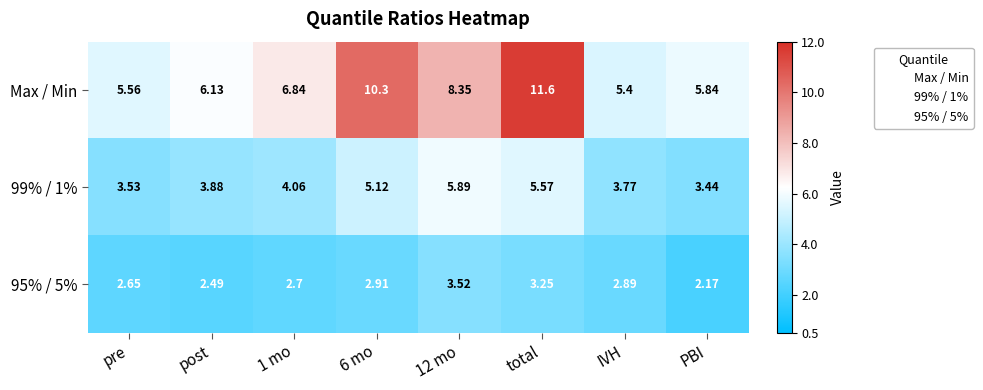

Which category has the highest value in the Max / Min series?

total